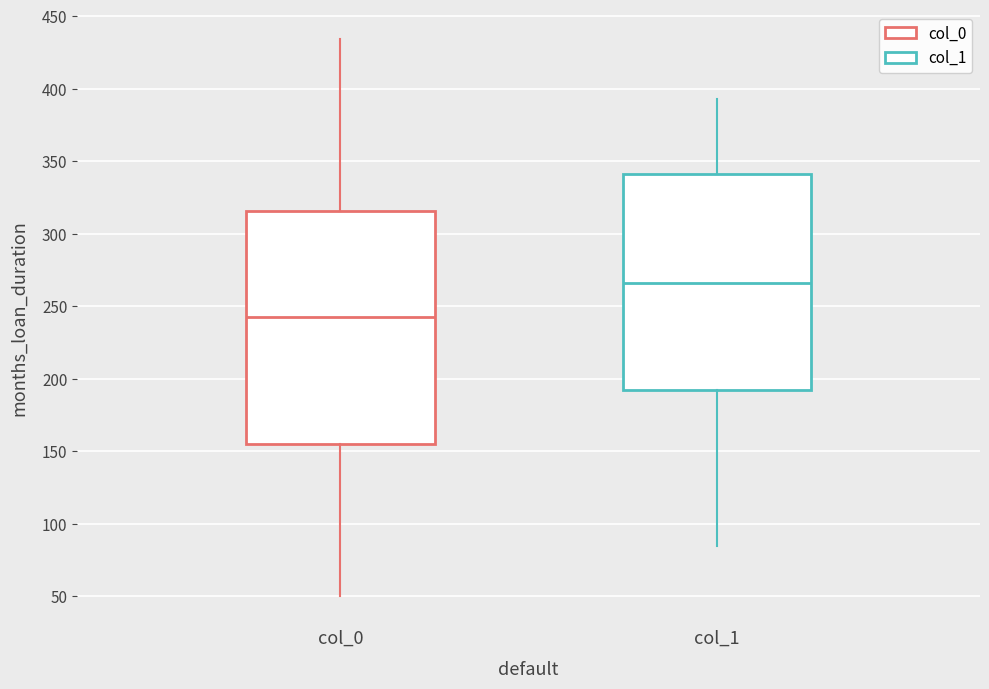

Comparing the boxes themselves (not the whiskers), which one is the tallest?

col_0